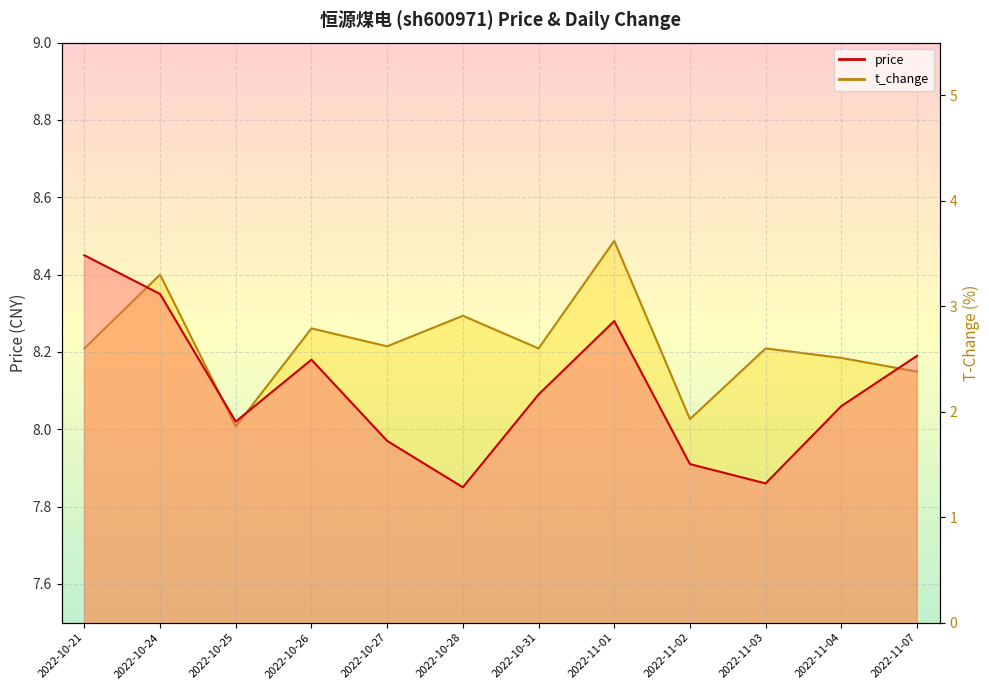

Reading left to right, extract all data points from this chart.

price: 8.4	8.3	8.0	8.2	8.0	7.8	8.1	8.3	7.9	7.9	8.1	8.2
t_change: 2.6	3.3	1.9	2.8	2.6	2.9	2.6	3.6	1.9	2.6	2.5	2.4